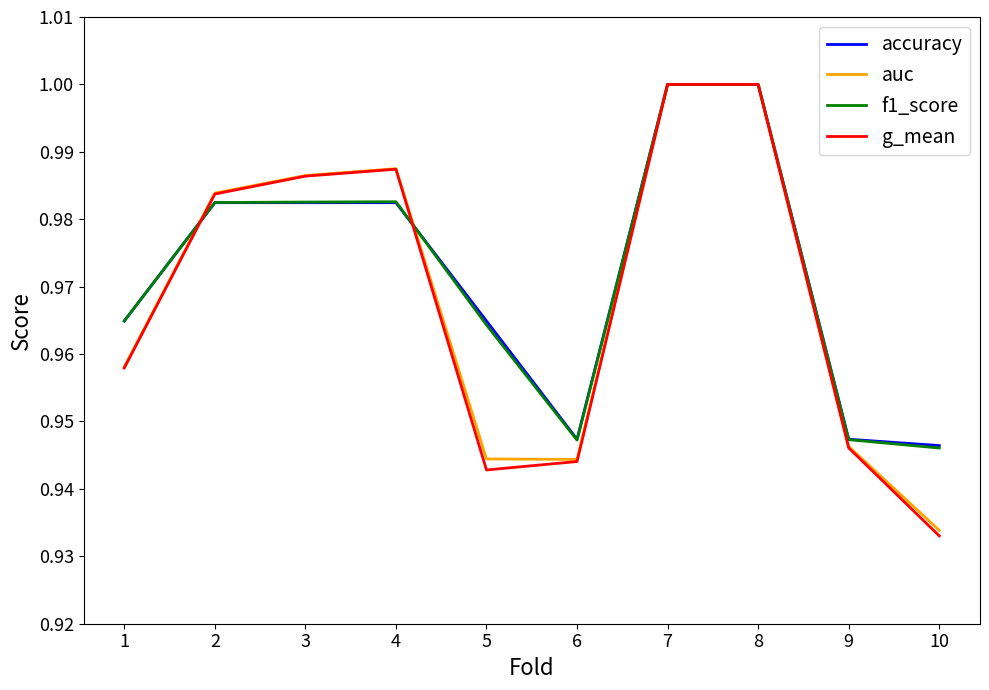

What is the difference between the maximum and minimum values in the g_mean series?

0.1